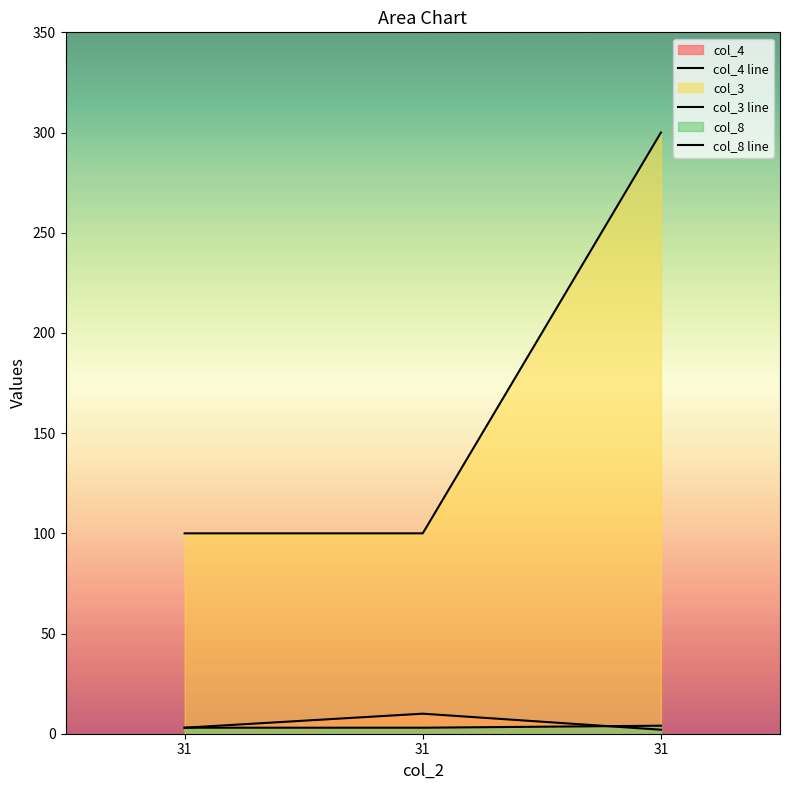

Between 31 and 31, which is larger?

31